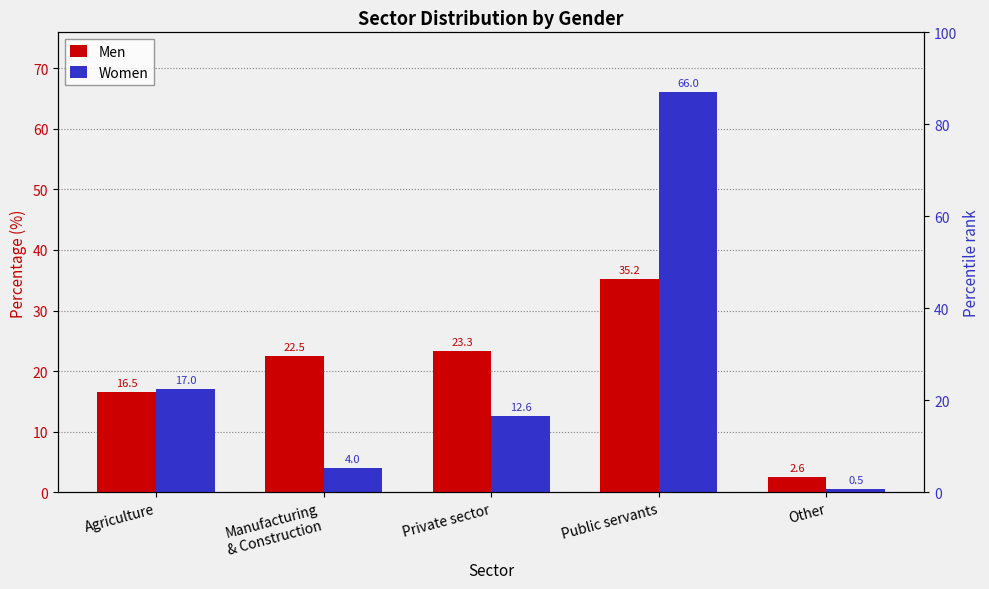

The Men series shows 22.5 at Manufacturing
& Construction. True or false?

True